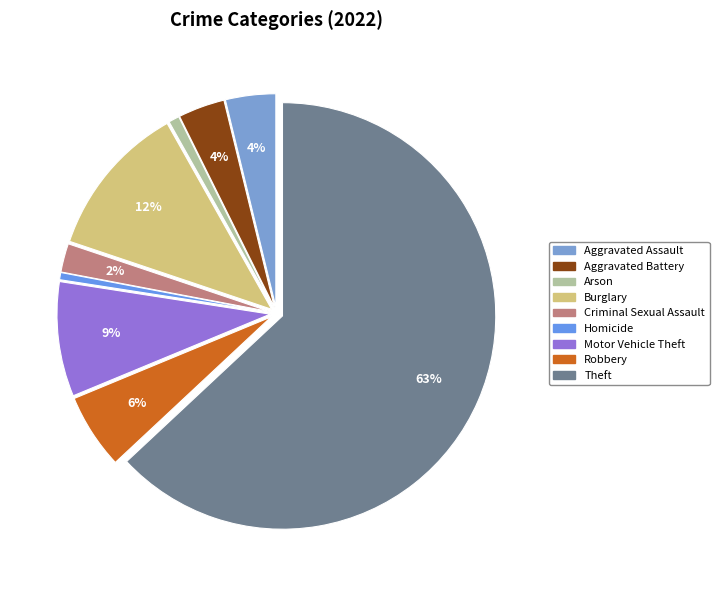

To the nearest percent, what is the average slice percentage?

11%